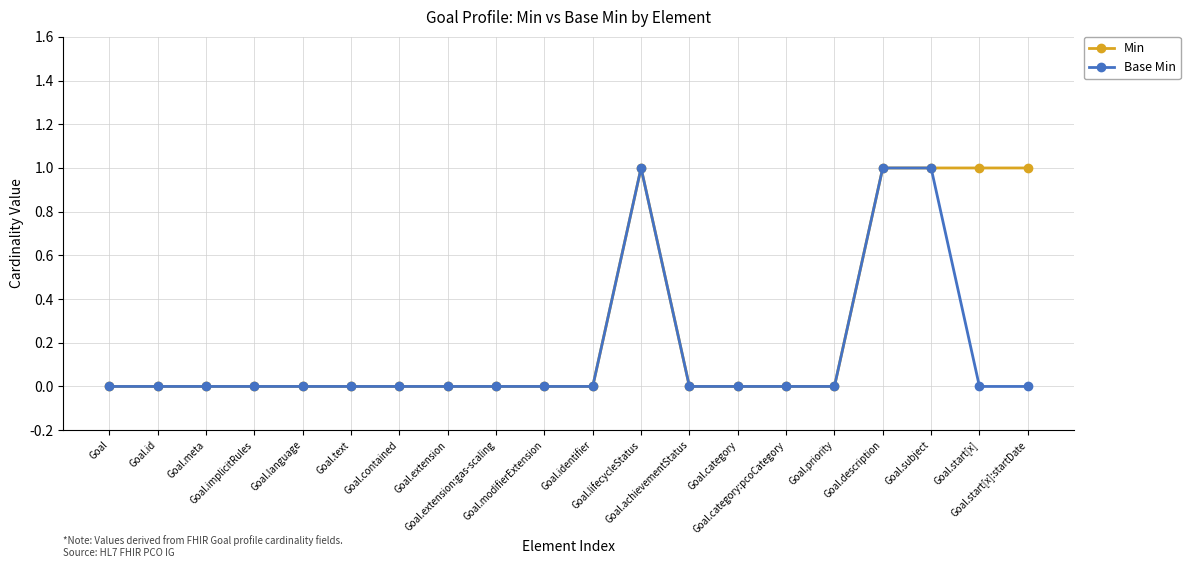

List the series in order of their overall mean, lowest first.

Base Min, Min